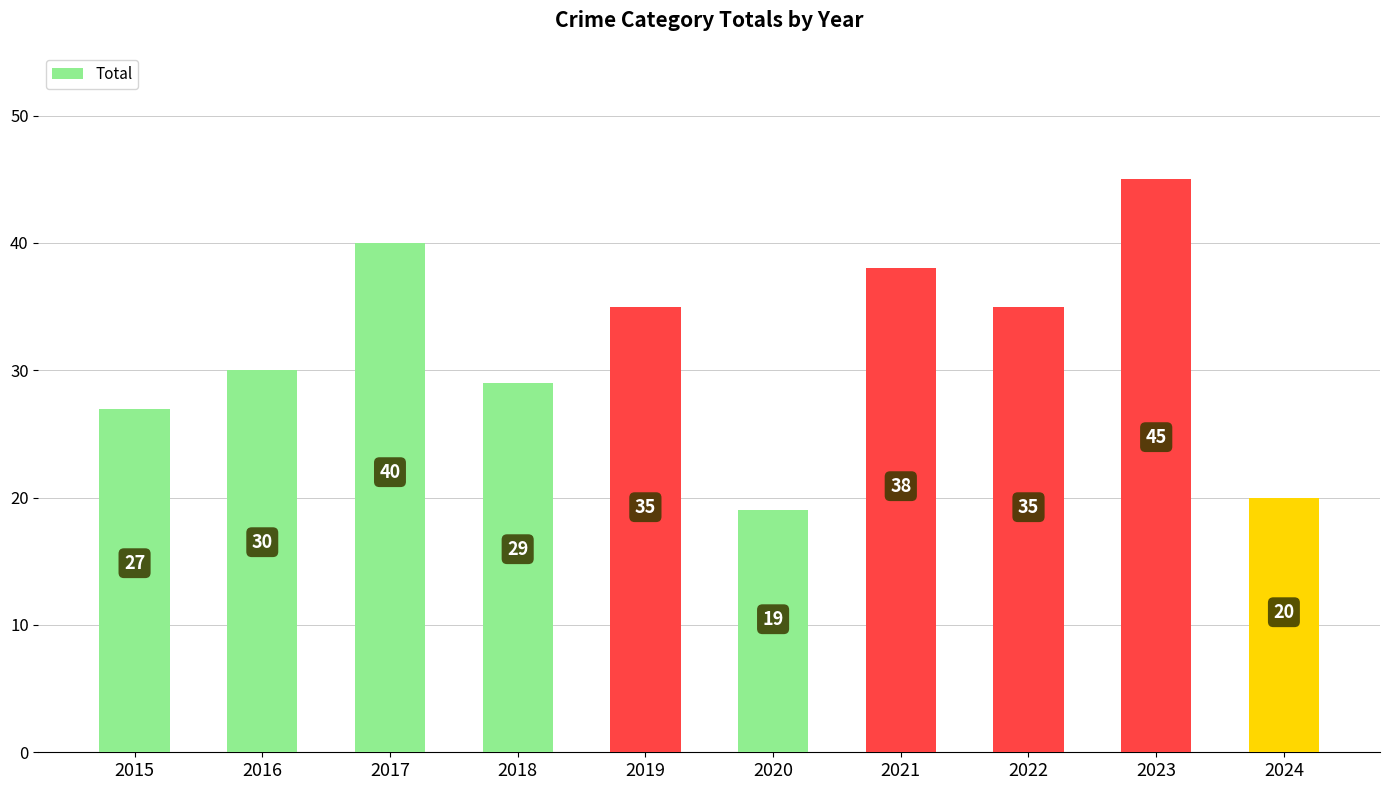

What is the maximum value shown in the chart?

45